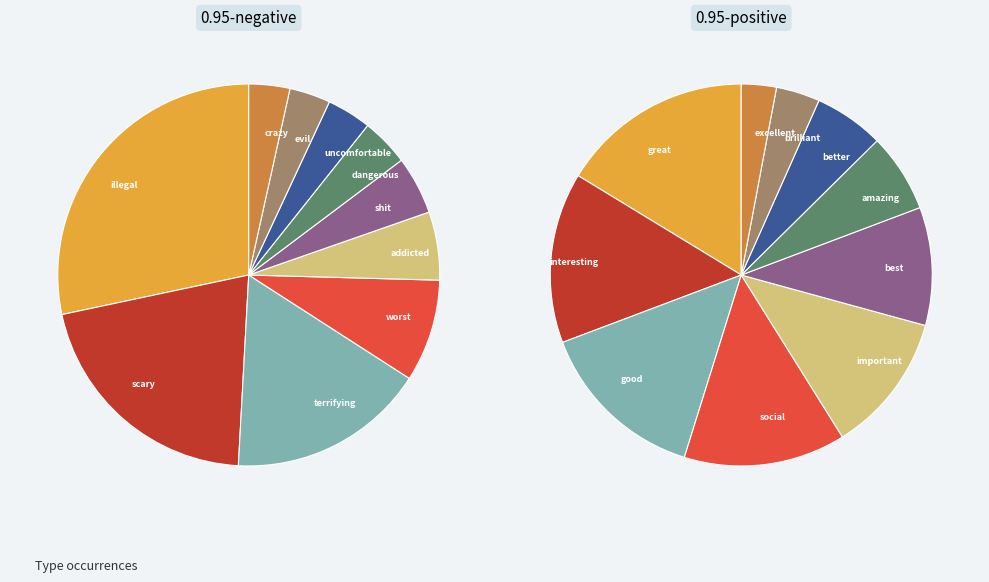

Does 5 represent more than half of the total?

No